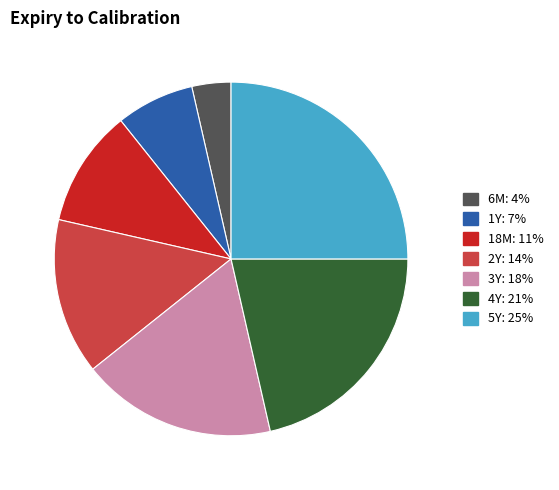

Is it true that 18M is 11% of the pie?

True